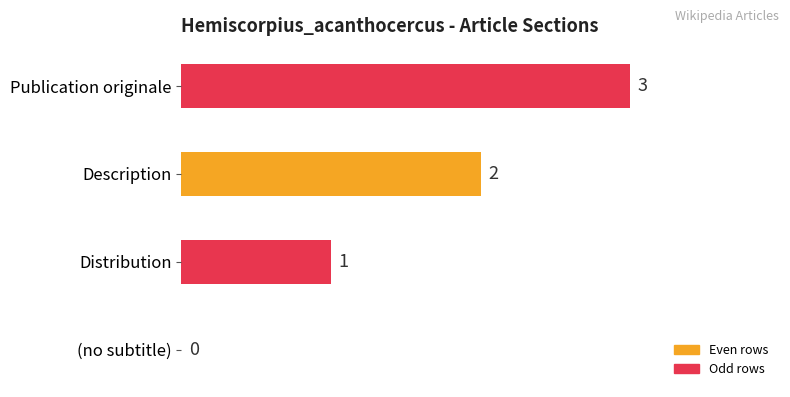

Is it true that the value at Publication originale is 3?

True